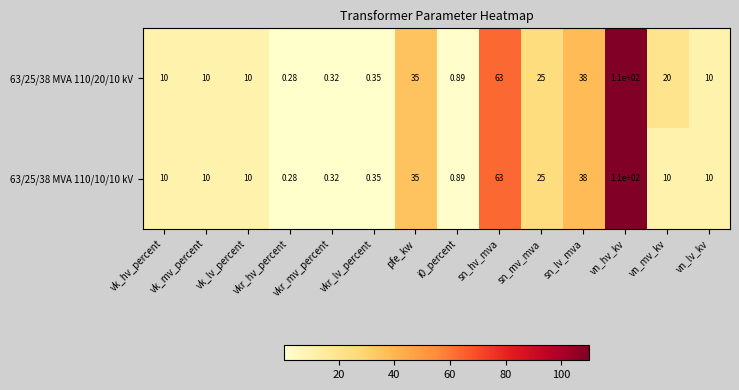

How many data points does each series have?

14